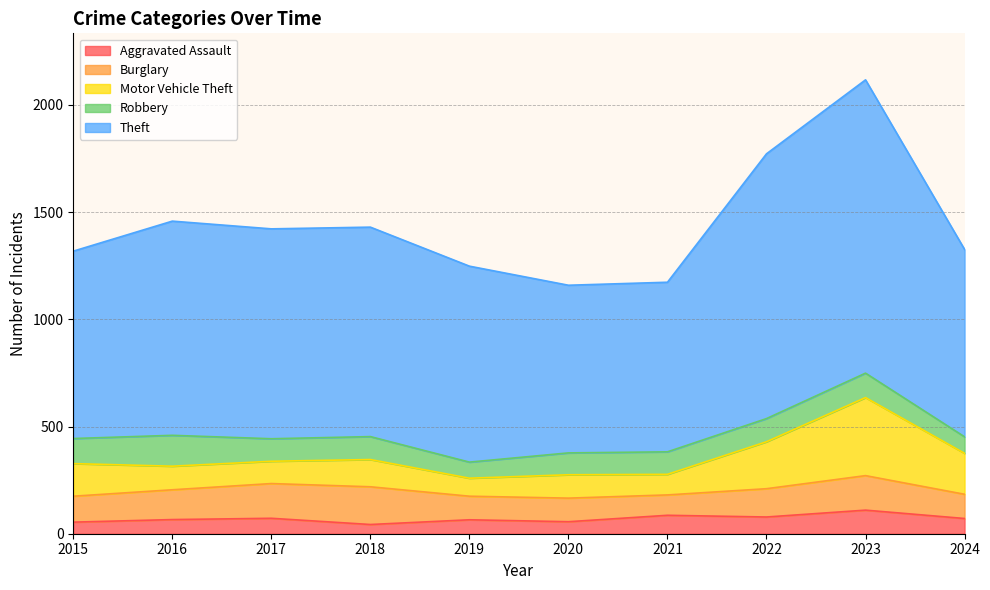

At which label does Burglary first exceed 132?

2016